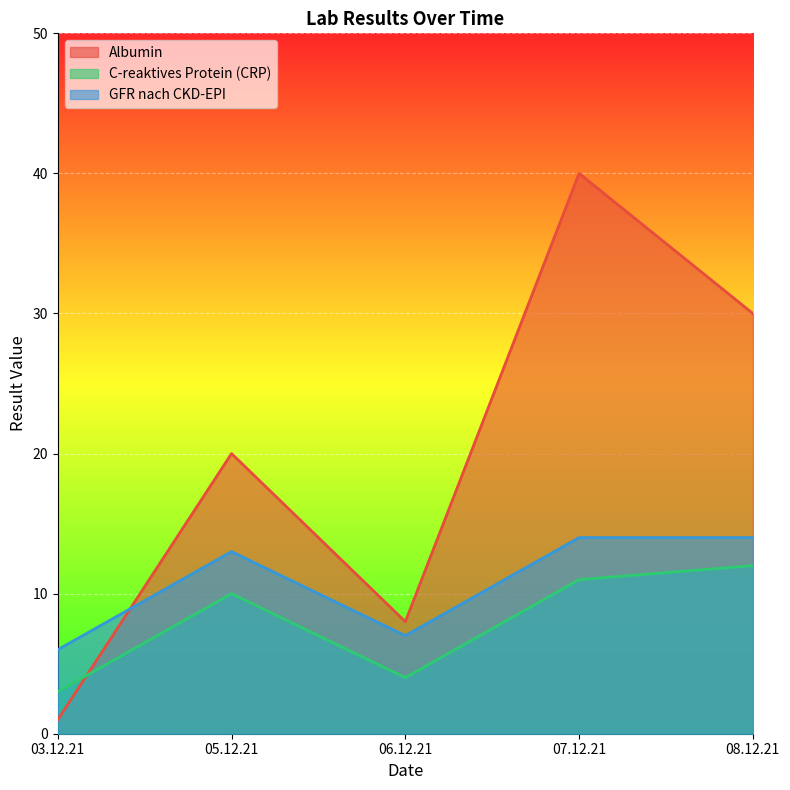

At which label does Albumin reach its minimum?

03.12.21